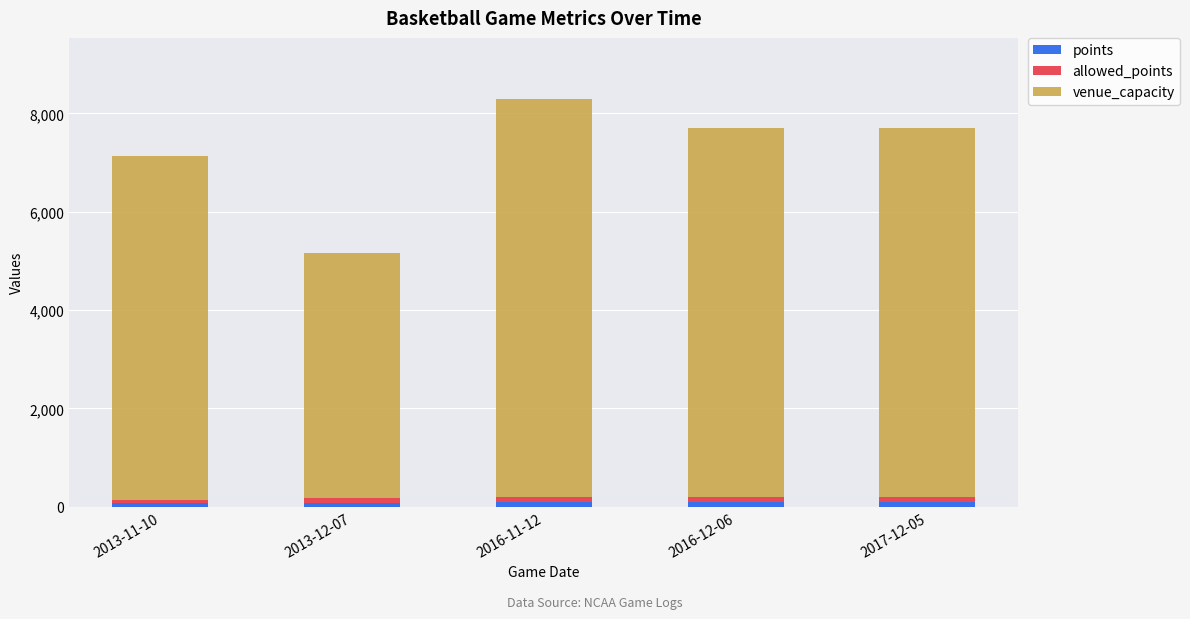

Read the points value at 2017-12-05, to the nearest 5.

95